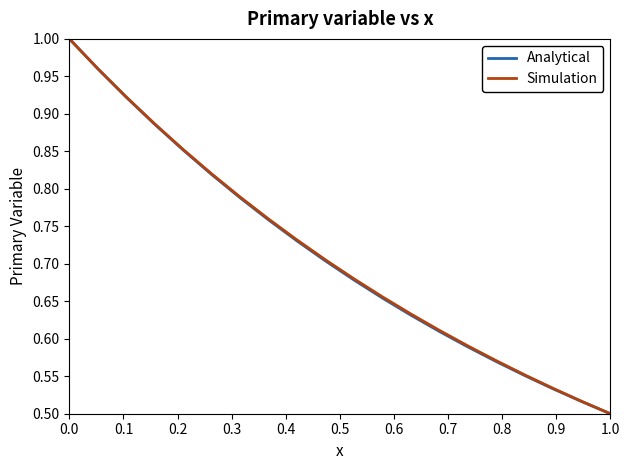

What is the highest value of the Simulation series?

1.0